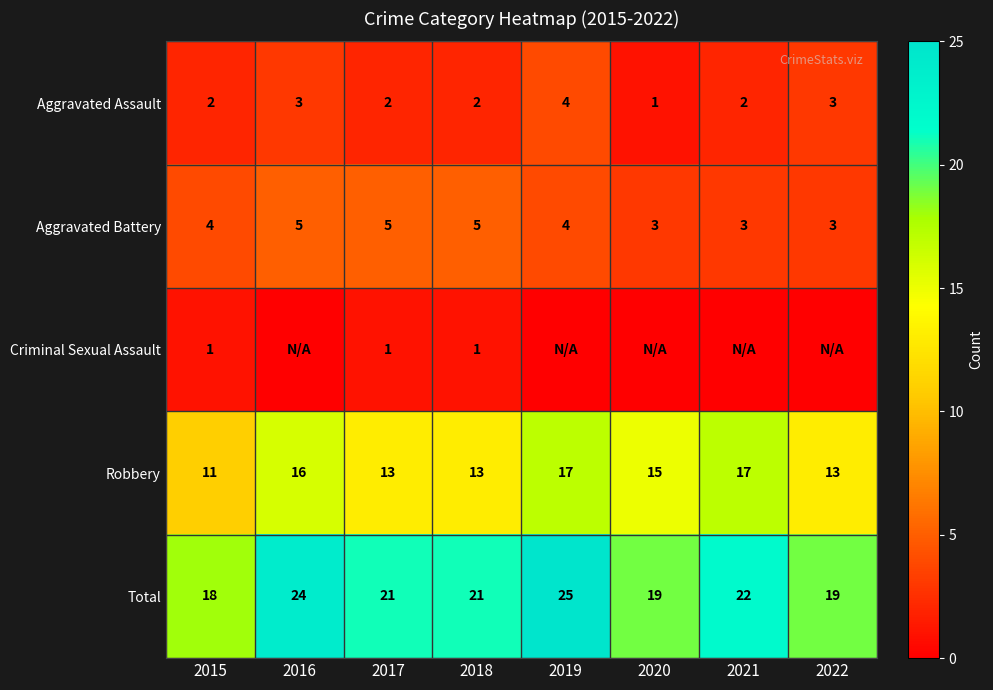

What is the spread (max minus min) of values at 2022?

19